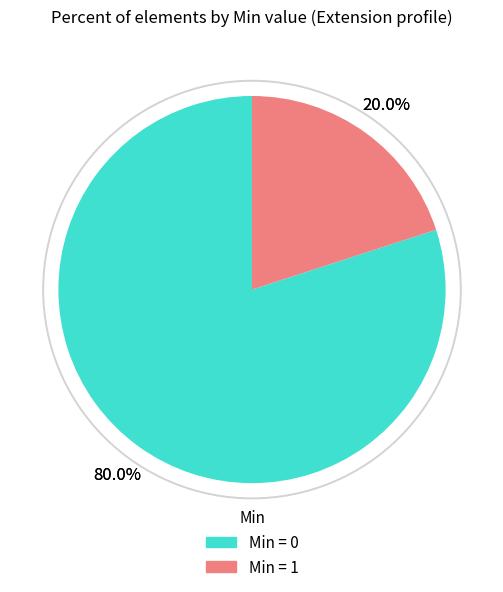

True or false: Extension accounts for 1% of the total.

False